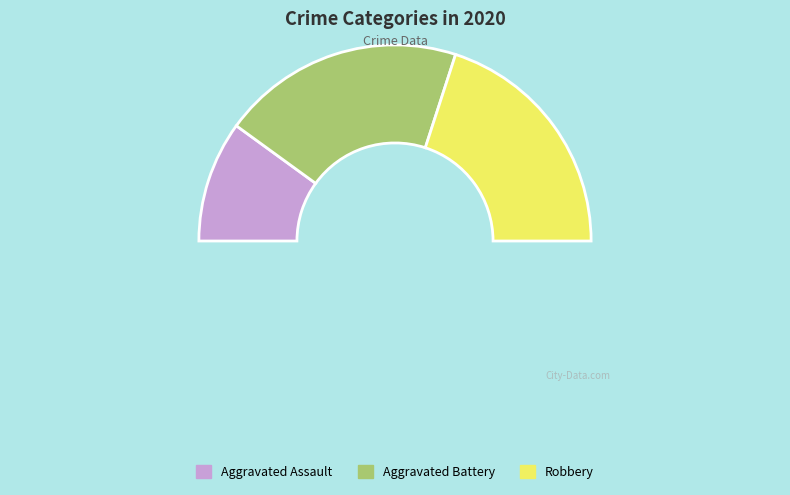

How many slices are in this pie chart?

3